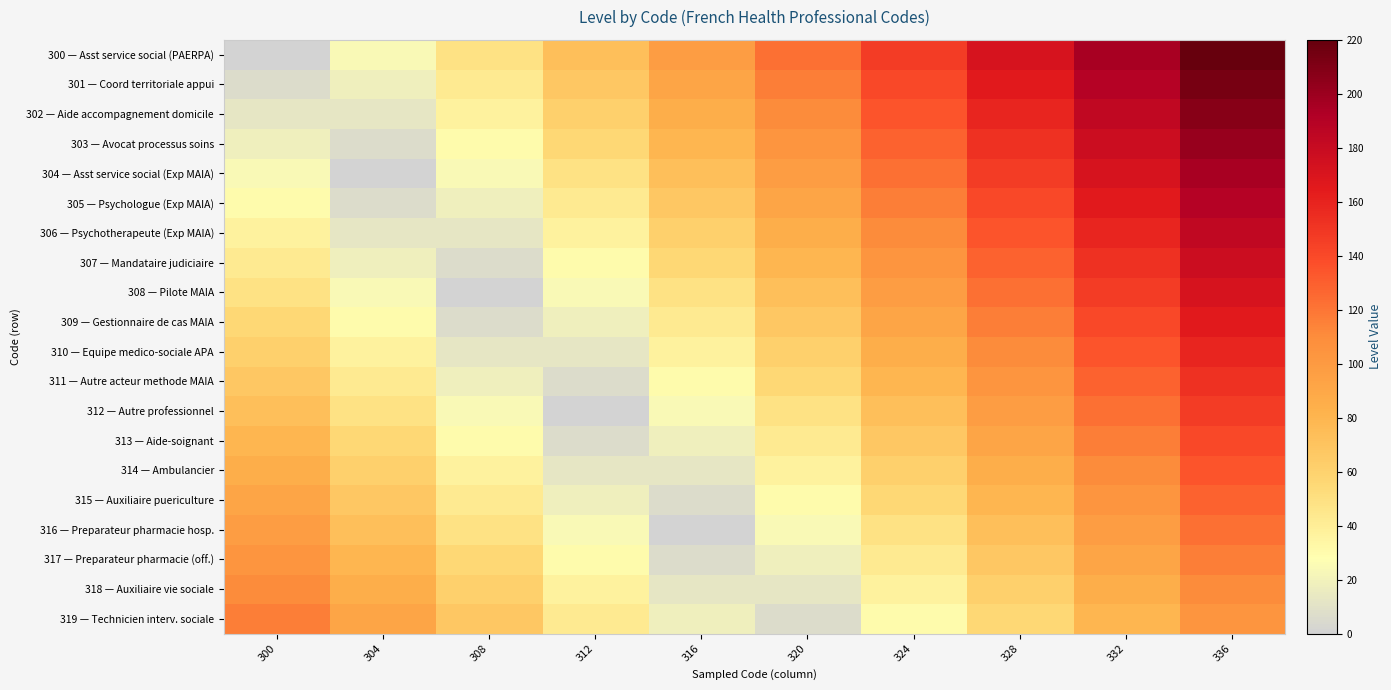

Which has a higher value, 336 or 308?

336